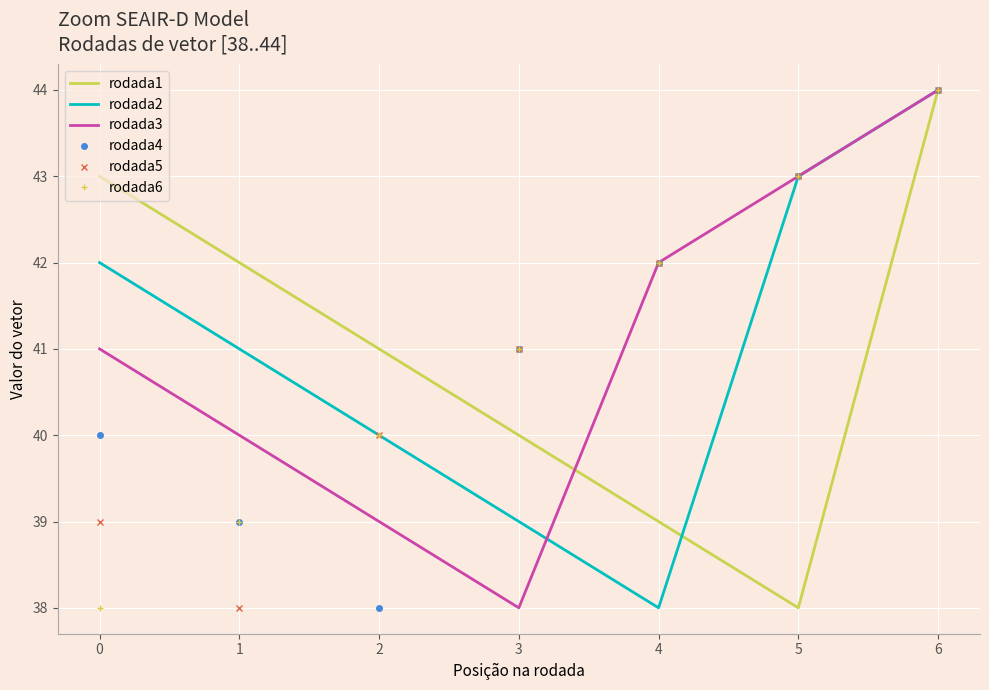

What is the lowest value of the rodada5 series?

38